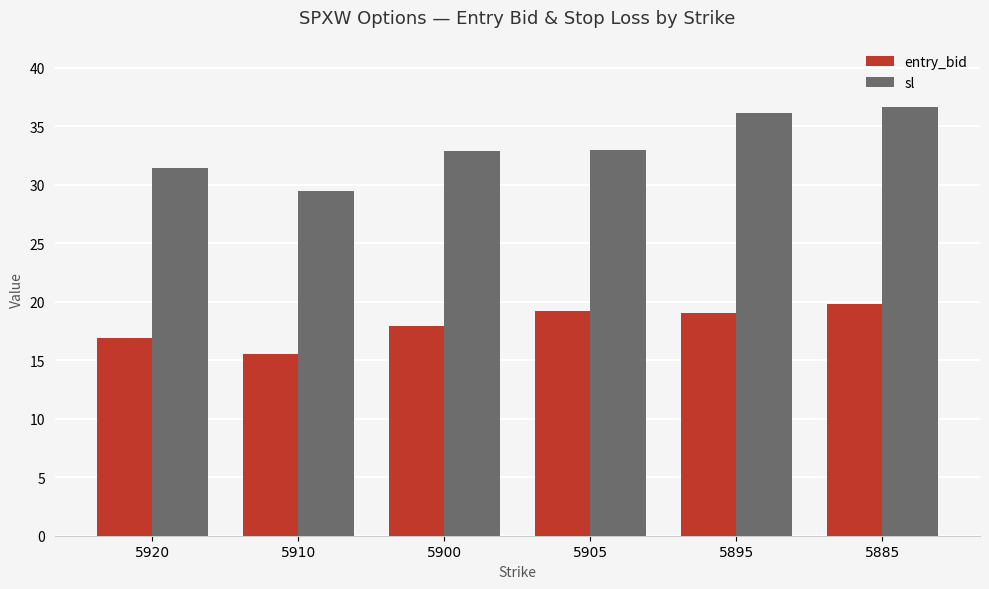

Which category has the highest value in the entry_bid series?

5885